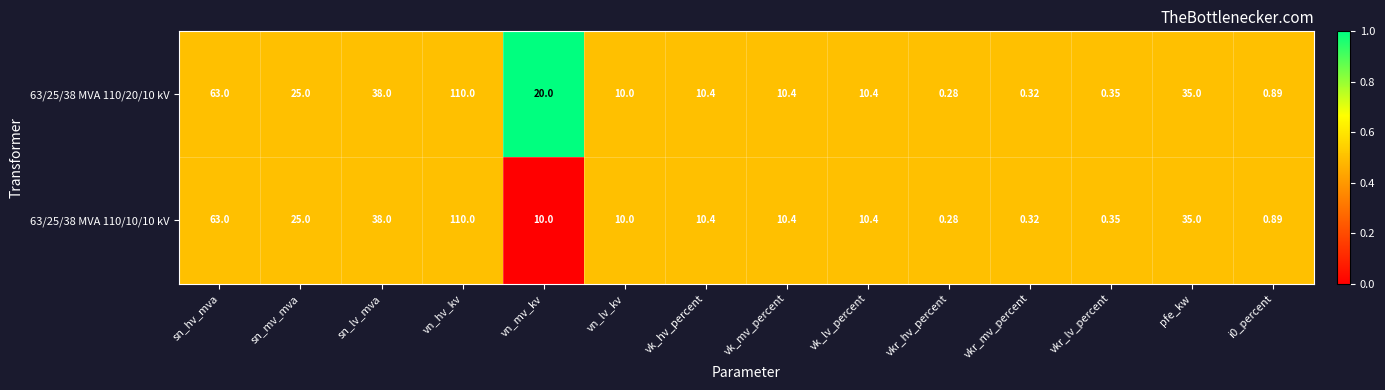

Which category has the highest value in the 63/25/38 MVA 110/10/10 kV series?

vn_hv_kv